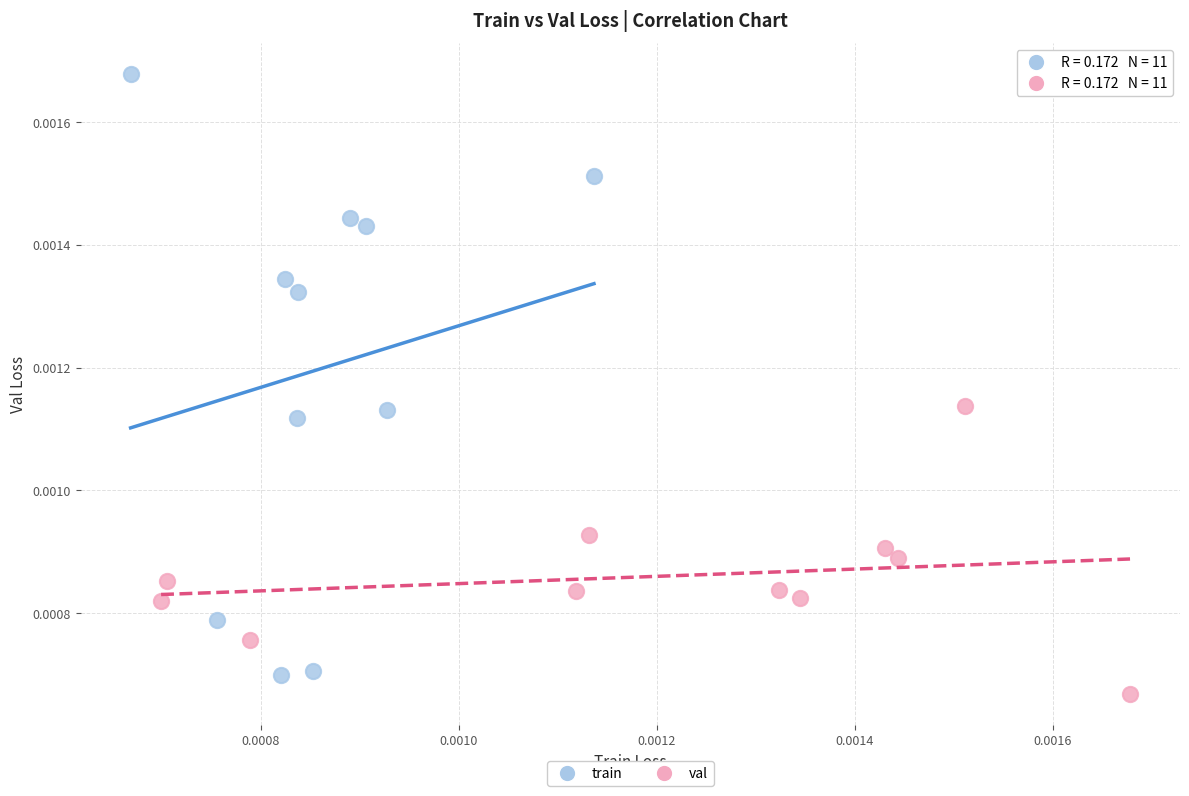

Which series contains the highest Y value?

train